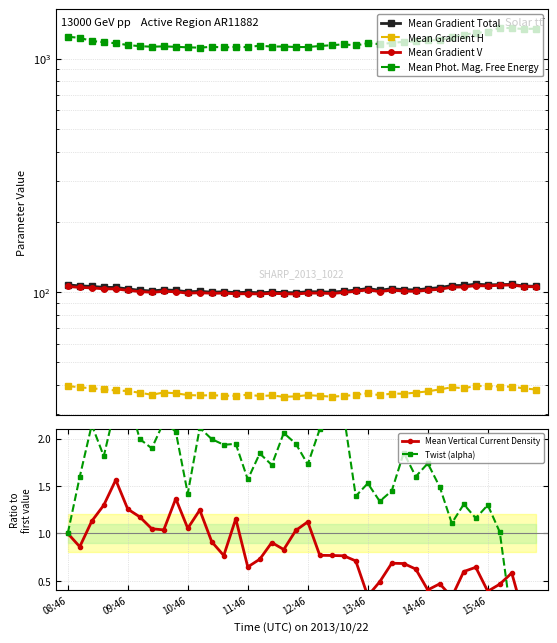

Is the value of Twist (alpha) at 18 greater than the value of Mean Vertical Current Density at 38?

Yes